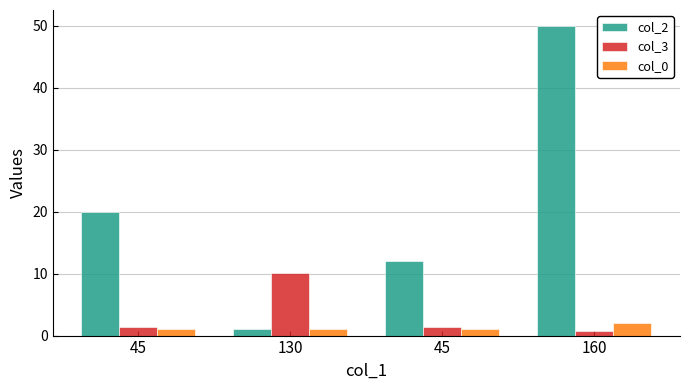

Reading right to left, list all the values displayed in this chart.

col_2: 160=50.0	45=12.0	130=1.0	45=20.0
col_3: 160=0.8	45=1.3	130=10.1	45=1.3
col_0: 160=2.0	45=1.0	130=1.0	45=1.0